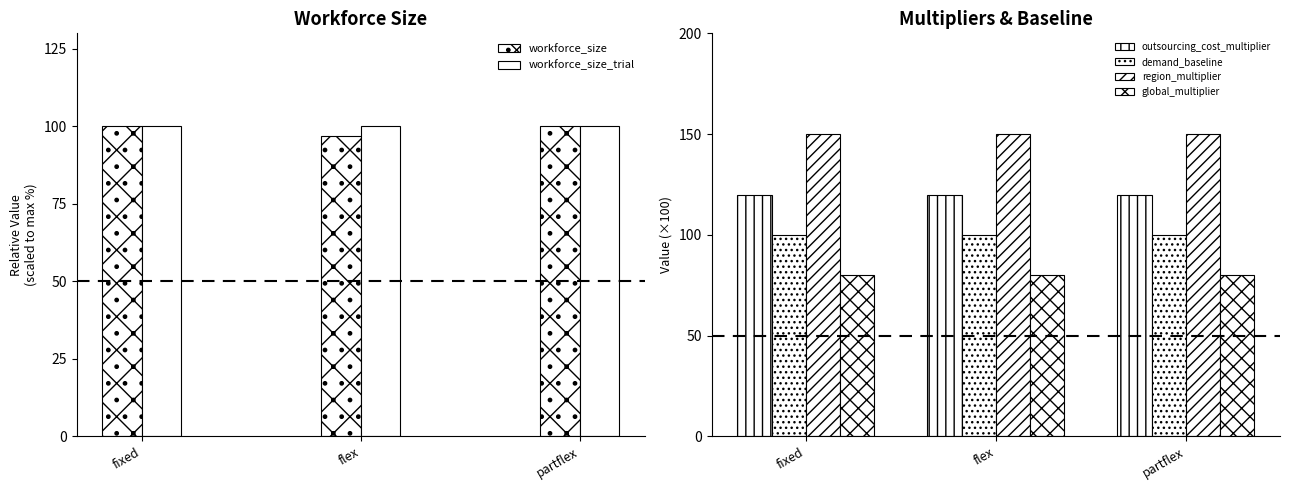

True or false: workforce_size_trial has a value of 47.6 at partflex.

False